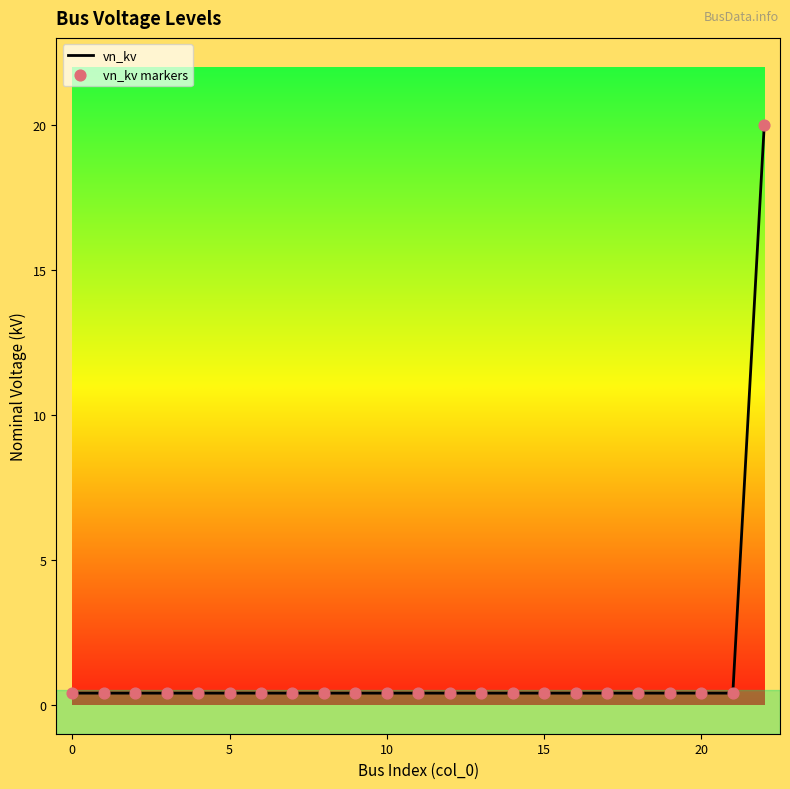

What is the greatest value displayed?

20.0